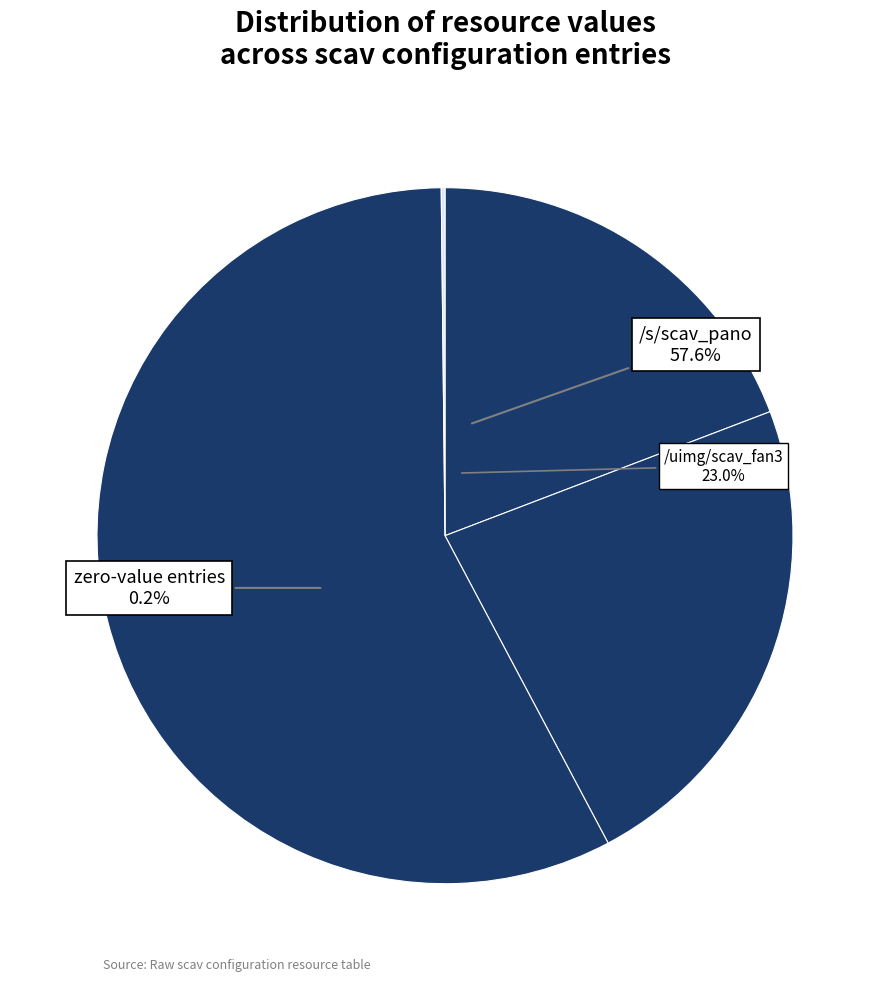

Is it true that /uimg/scav_fan2_v03.jpg is 14% of the pie?

False